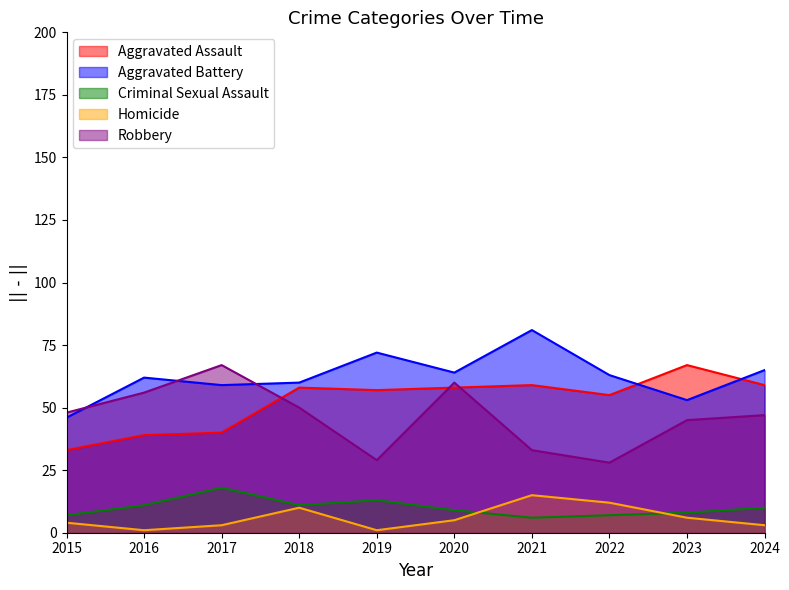

Reading left to right, list all the values displayed in this chart.

Aggravated Assault: 33	39	40	58	57	58	59	55	67	59
Aggravated Battery: 46	62	59	60	72	64	81	63	53	65
Criminal Sexual Assault: 7	11	18	11	13	9	6	7	8	10
Homicide: 4	1	3	10	1	5	15	12	6	3
Robbery: 48	56	67	50	29	60	33	28	45	47